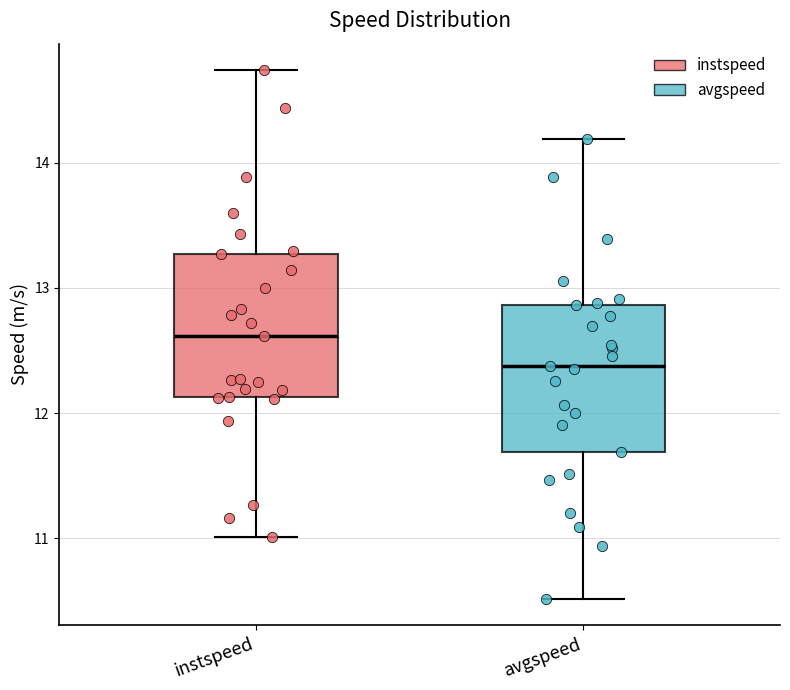

Reading left to right, transcribe this box plot: for each box, give where its median line is, the range the box spans, and where its two whiskers end, as read against the y-axis. The values are not printed on the chart, so give them approximately, as read against the axis.

instspeed: median 12.6, box 12.1 to 13.3, whiskers 11.0 to 14.7
avgspeed: median 12.4, box 11.7 to 12.9, whiskers 10.5 to 14.2